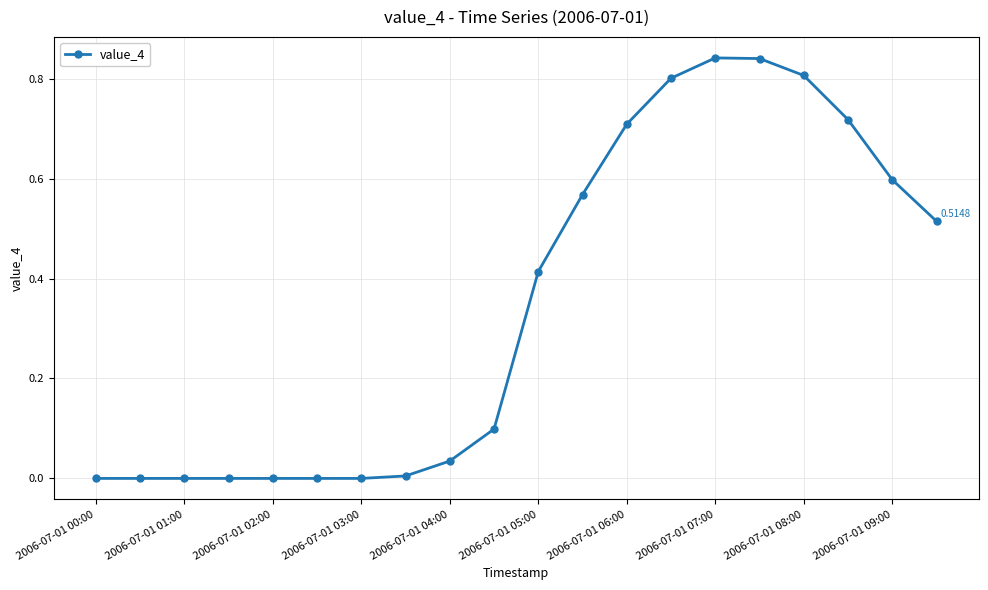

What is the average value?

0.3